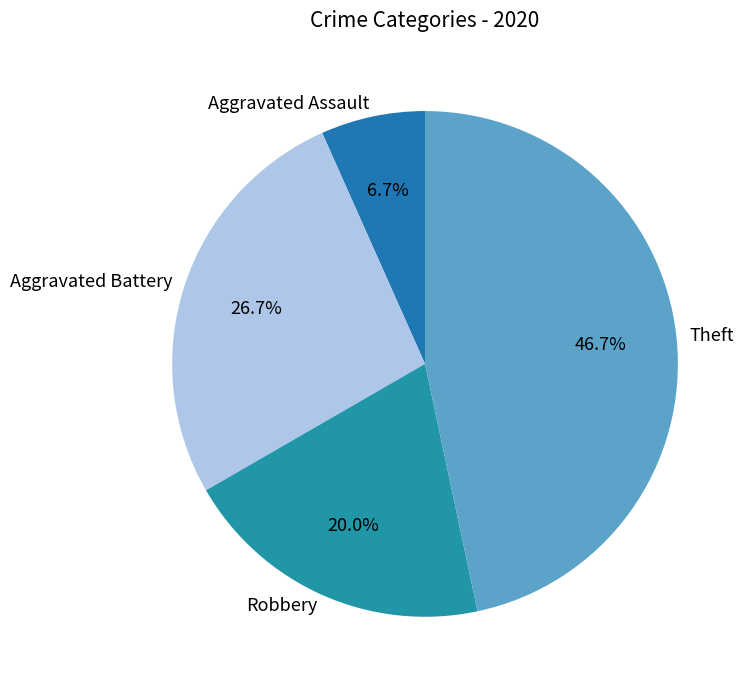

The Theft slice represents 47% of the pie. True or false?

True